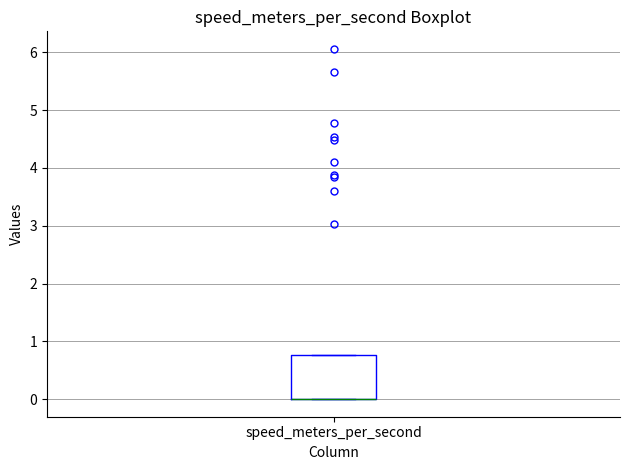

Transcribe this box plot: give where the median line is, the range the box spans, and where the two whiskers end, as read against the y-axis. The values are not printed on the chart, so give them approximately, as read against the axis.

median 0.0 (drawn on the box's lower edge), box 0.0 to 0.8, whiskers 0.0 to 0.8